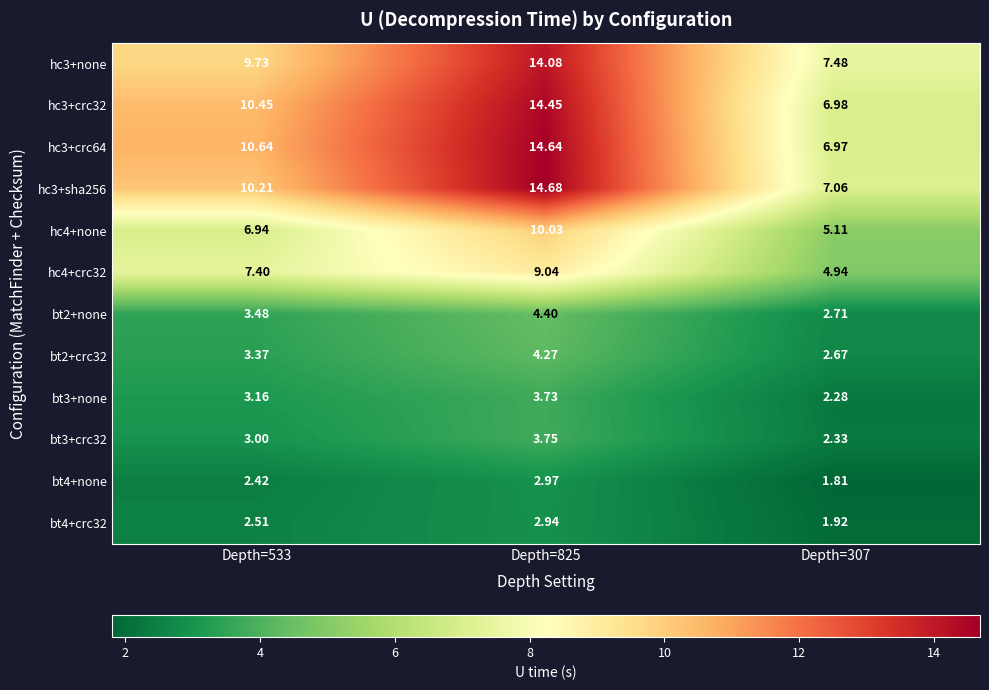

Is the value of hc3+none at Depth=533 greater than the value of hc4+none at Depth=533?

Yes